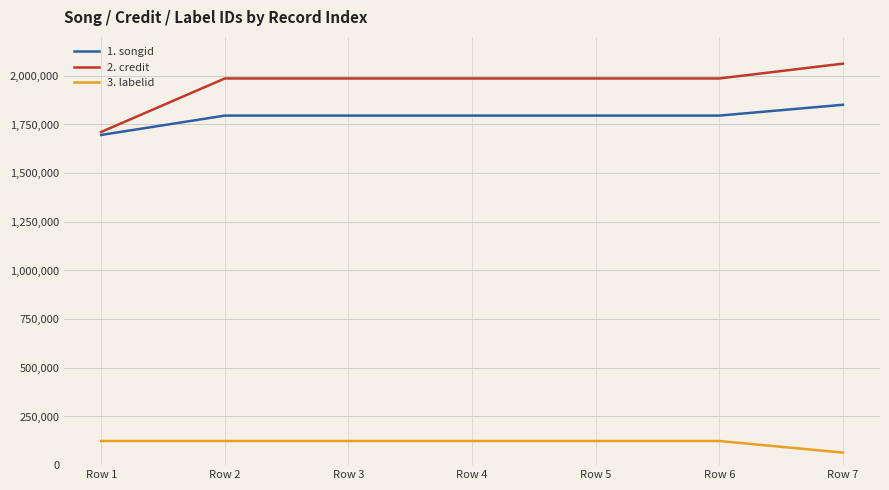

What is the greatest value displayed?

2062546